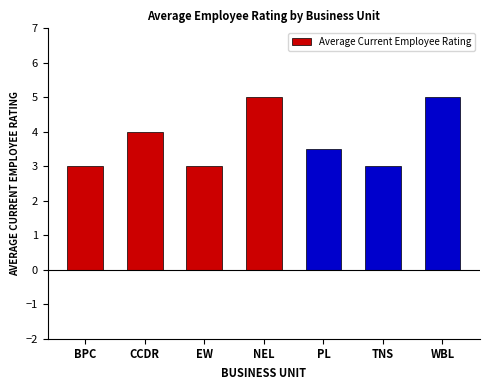

What is the smallest value displayed?

3.0